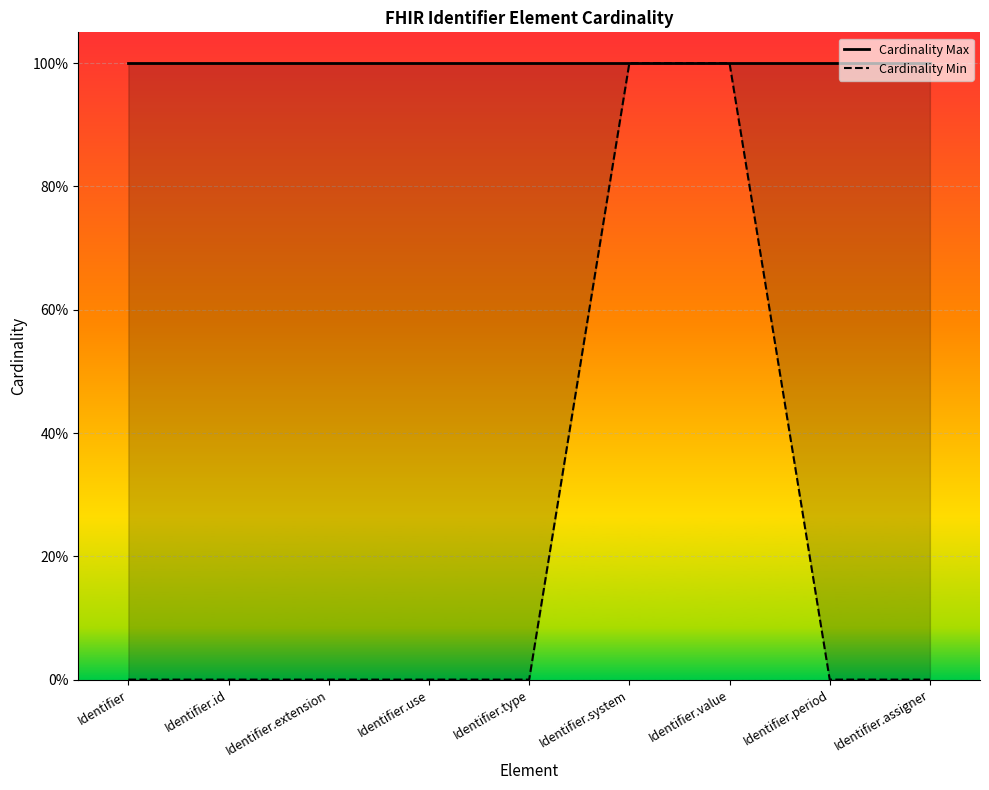

Reading left to right, what are all the values shown in this chart?

Cardinality Max: 1	1	1	1	1	1	1	1	1
Cardinality Min: 0	0	0	0	0	1	1	0	0